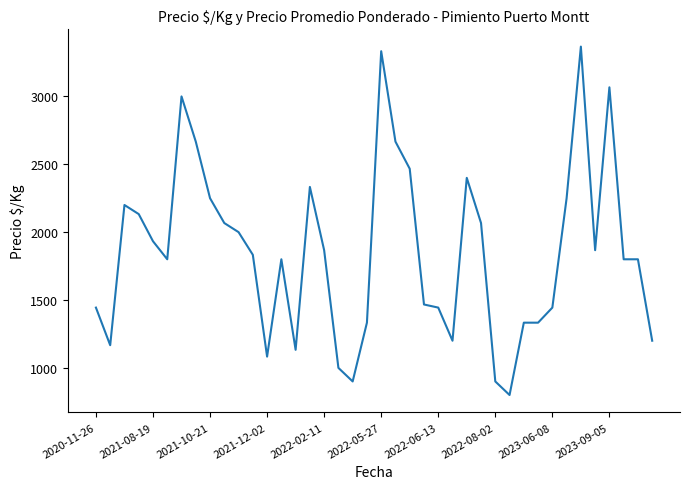

What is the difference between the maximum and minimum values?

2567